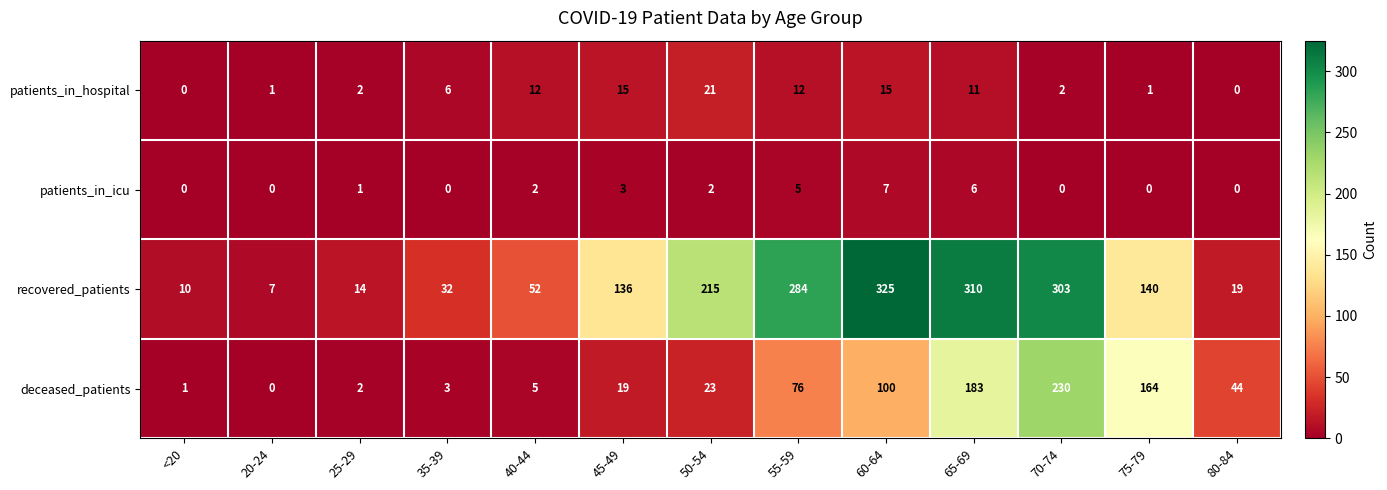

At which category does the chart reach its peak across all series?

60-64